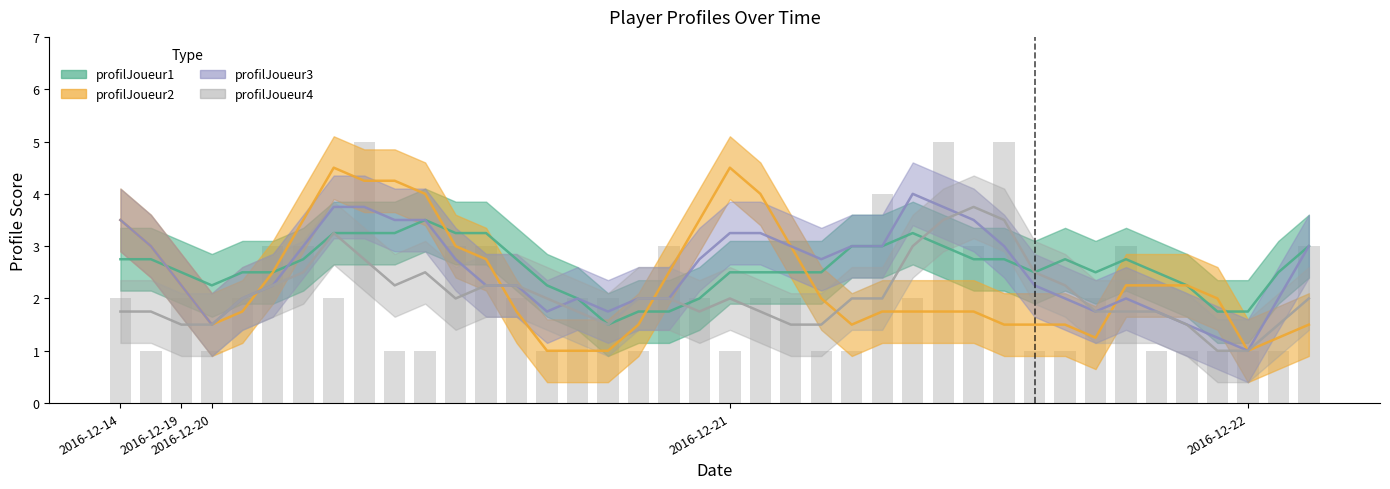

How many data points does each series have?

40